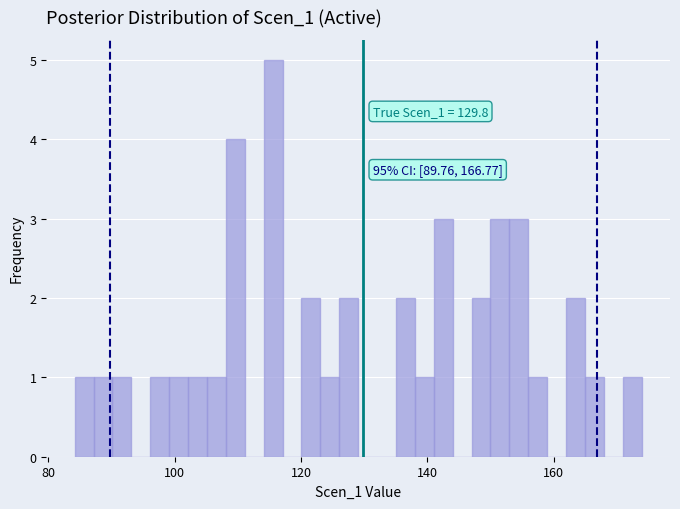

Around what value on the x-axis is the tallest bar? Give the approximate position of its centre, as read against the axis.

116